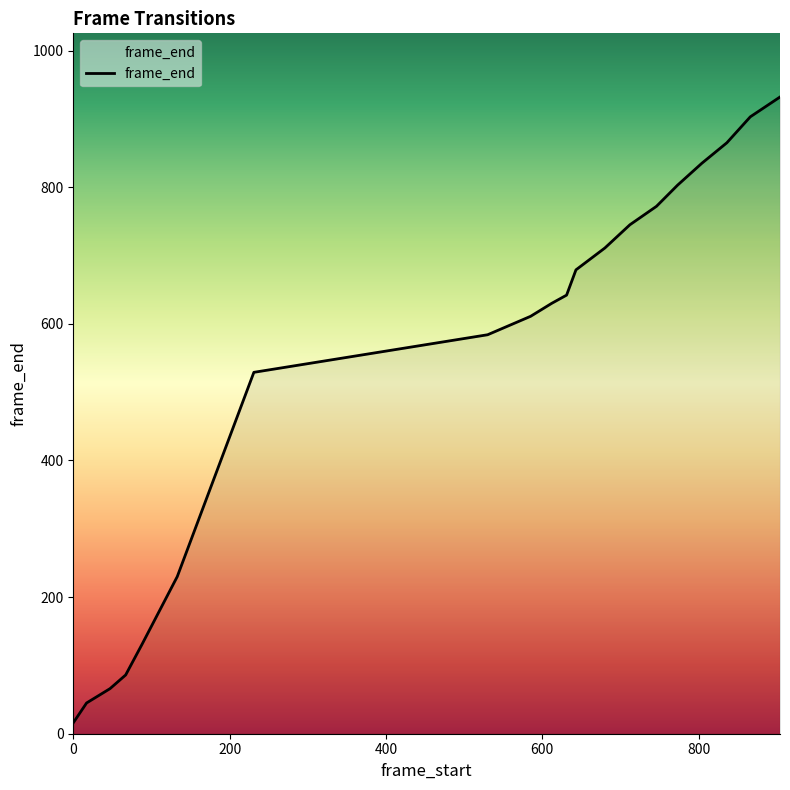

What is the greatest value displayed?

932